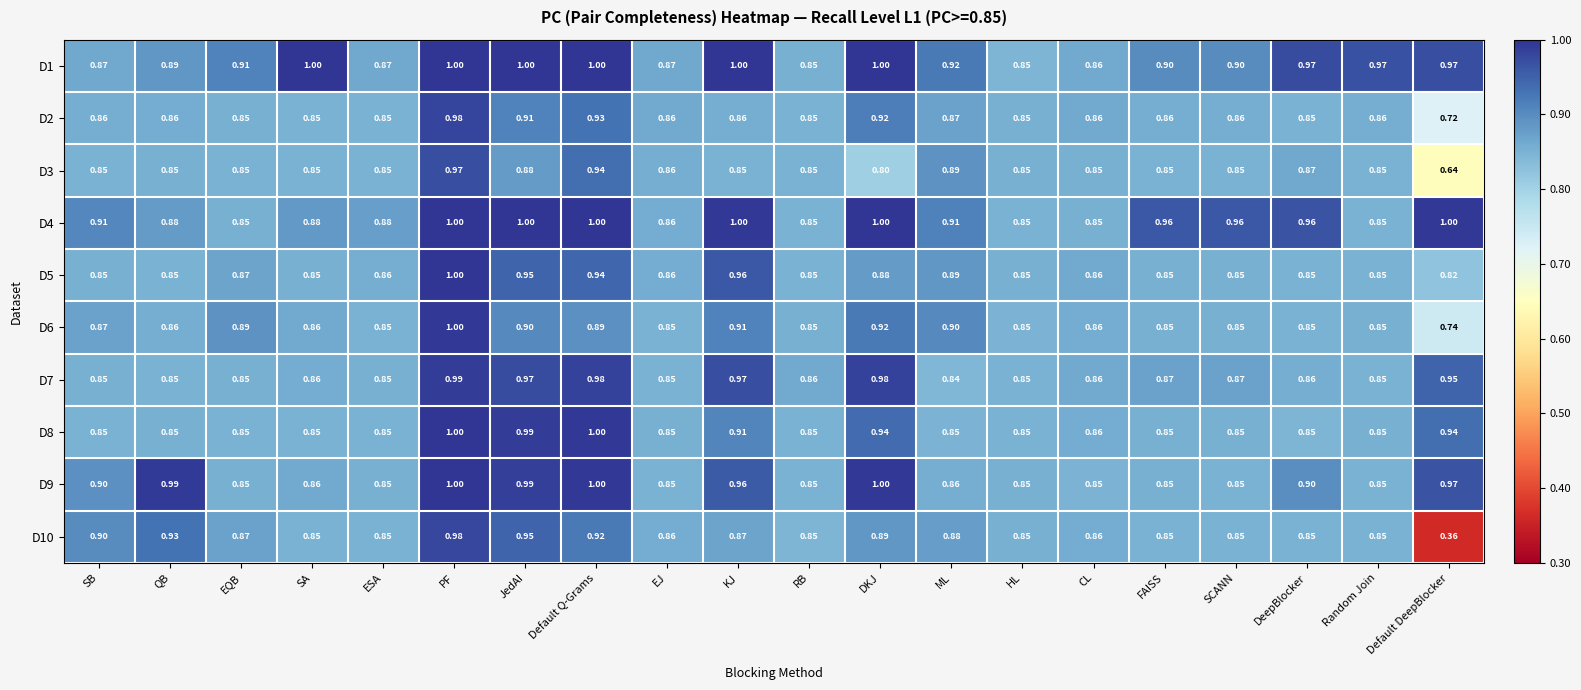

Where is D7 nearest to the value 0?

ML